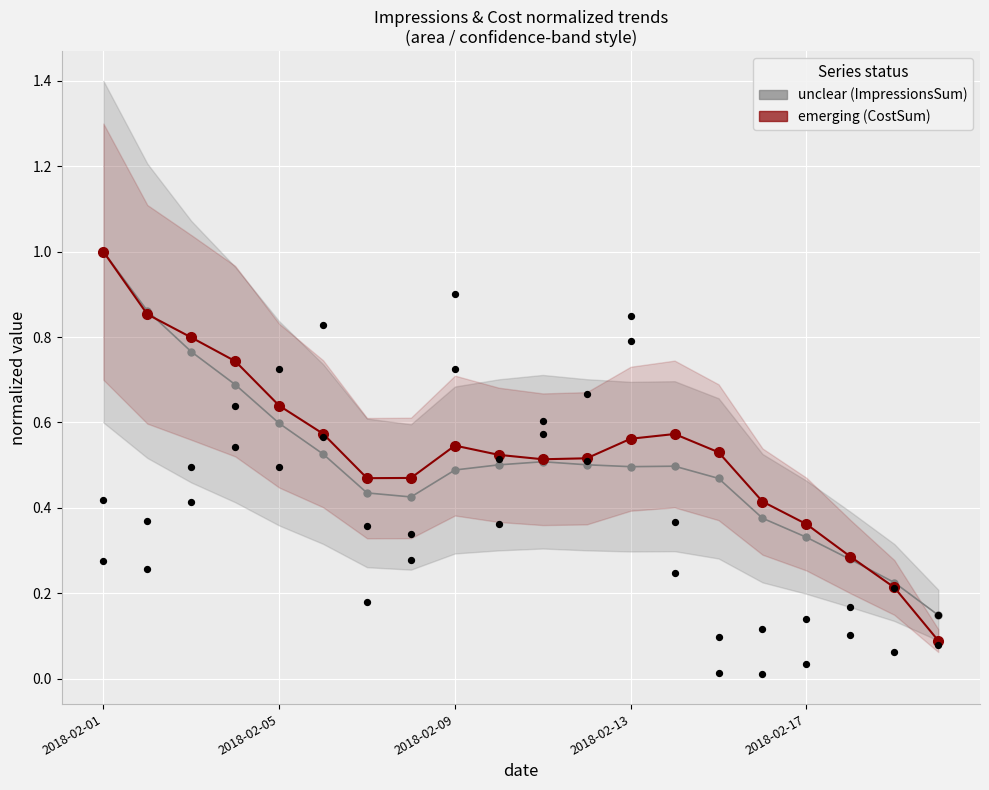

Which series contains the lowest Y value?

emerging (CostSum)